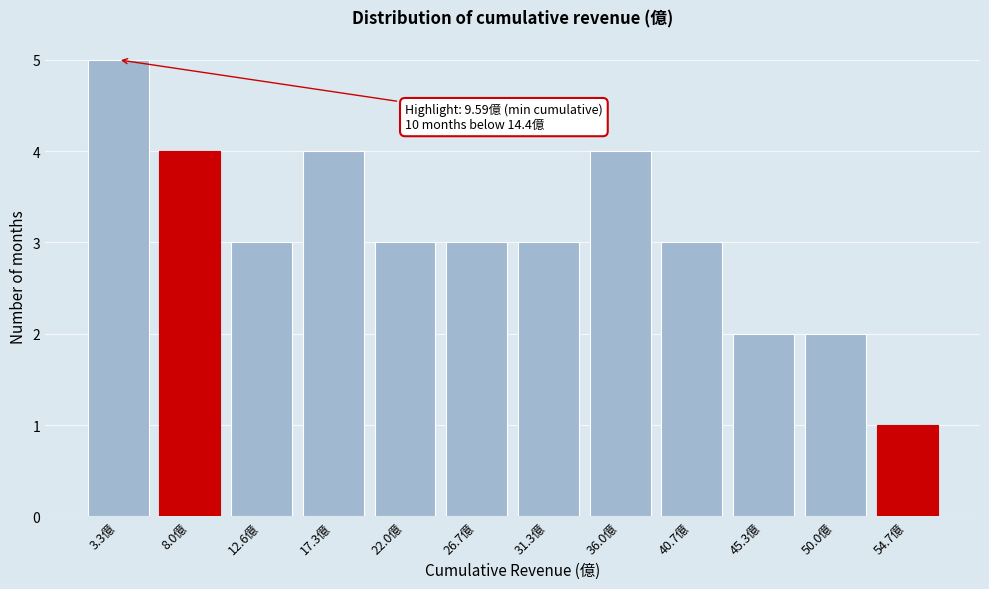

Reading right to left, transcribe all the data shown in this chart.

54.7億=1	50.0億=2	45.3億=2	40.7億=3	36.0億=4	31.3億=3	26.7億=3	22.0億=3	17.3億=4	12.6億=3	8.0億=4	3.3億=5